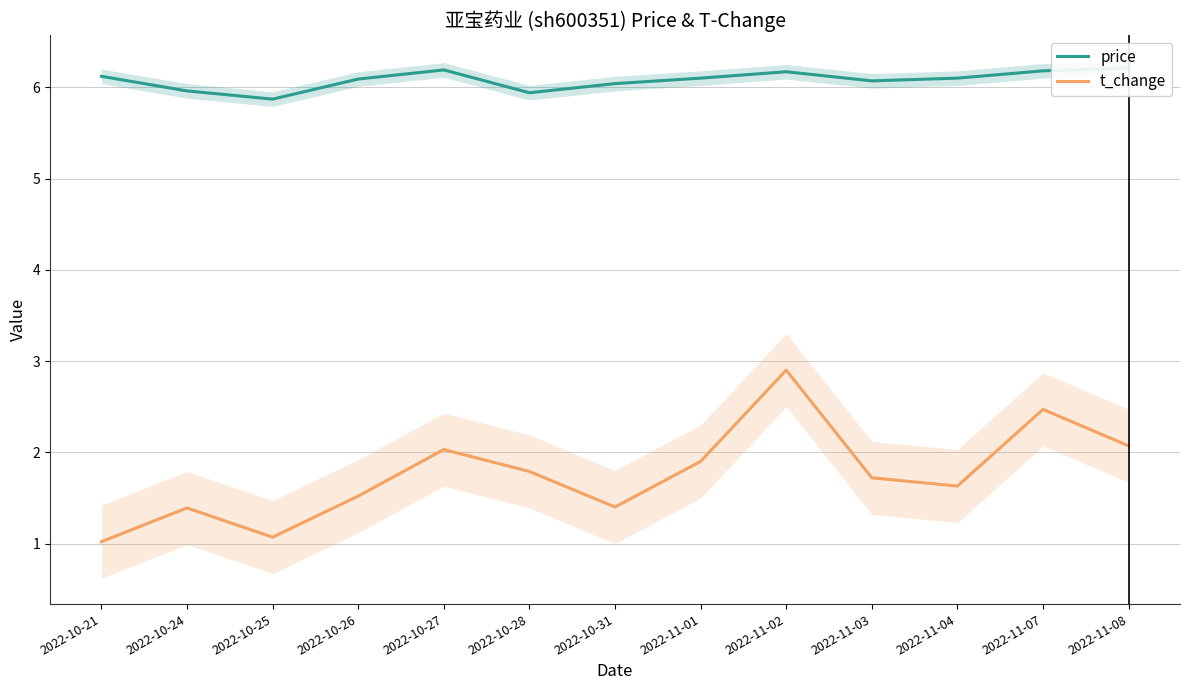

True or false: t_change has more than 2 points higher than both neighbors.

True